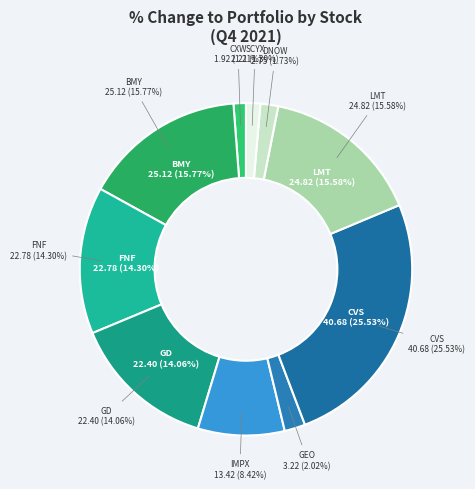

How many slices are in this pie chart?

10